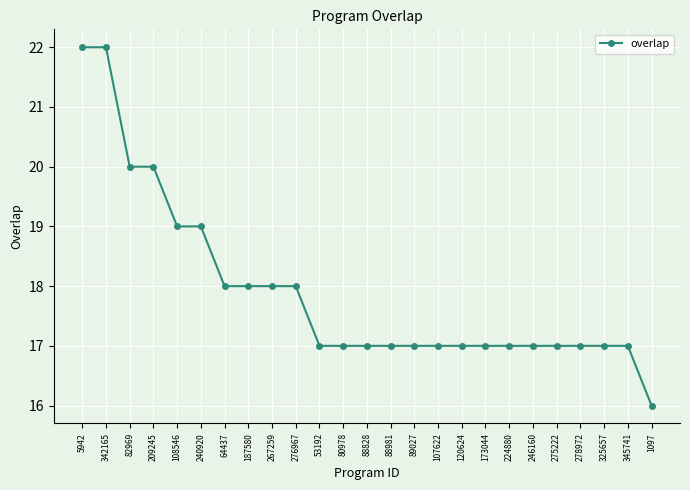

What is the difference between the maximum and minimum values?

6